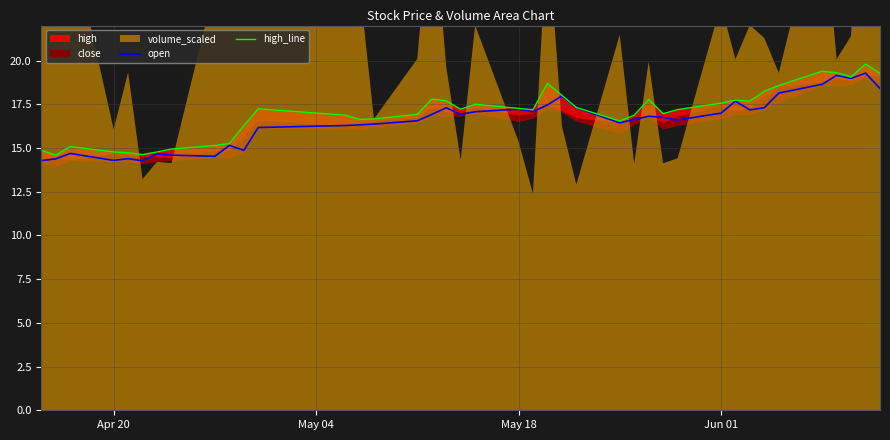

True or false: open and high_line intersect in this chart.

False